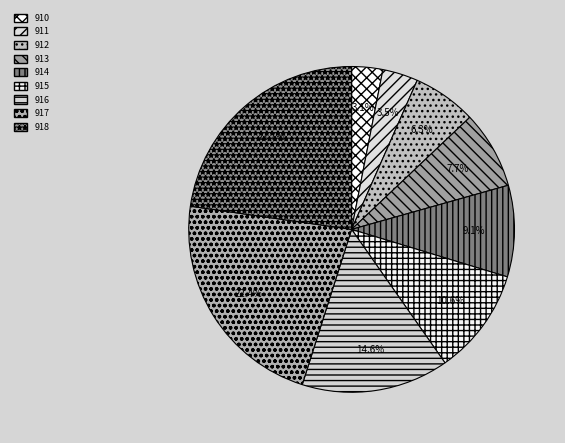

The 914 slice represents 16% of the pie. True or false?

False